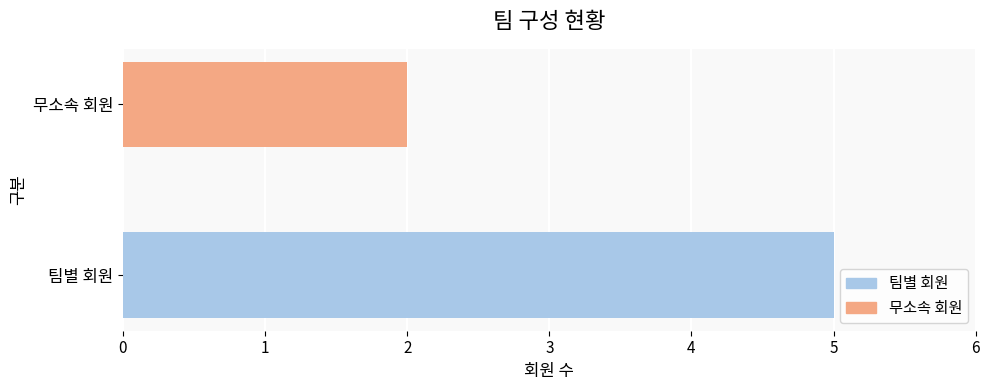

List the labels in order of value, largest first.

팀별 회원, 무소속 회원